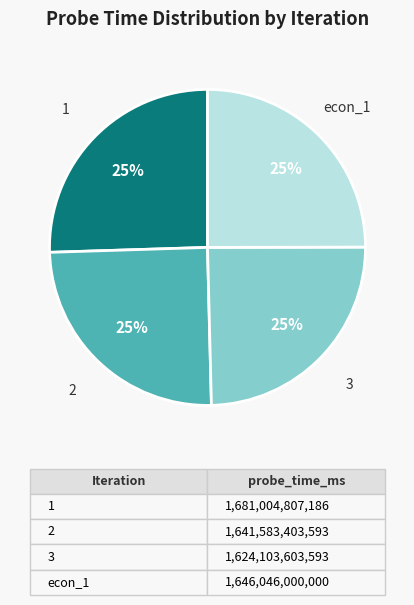

Count the number of slices in the pie.

4